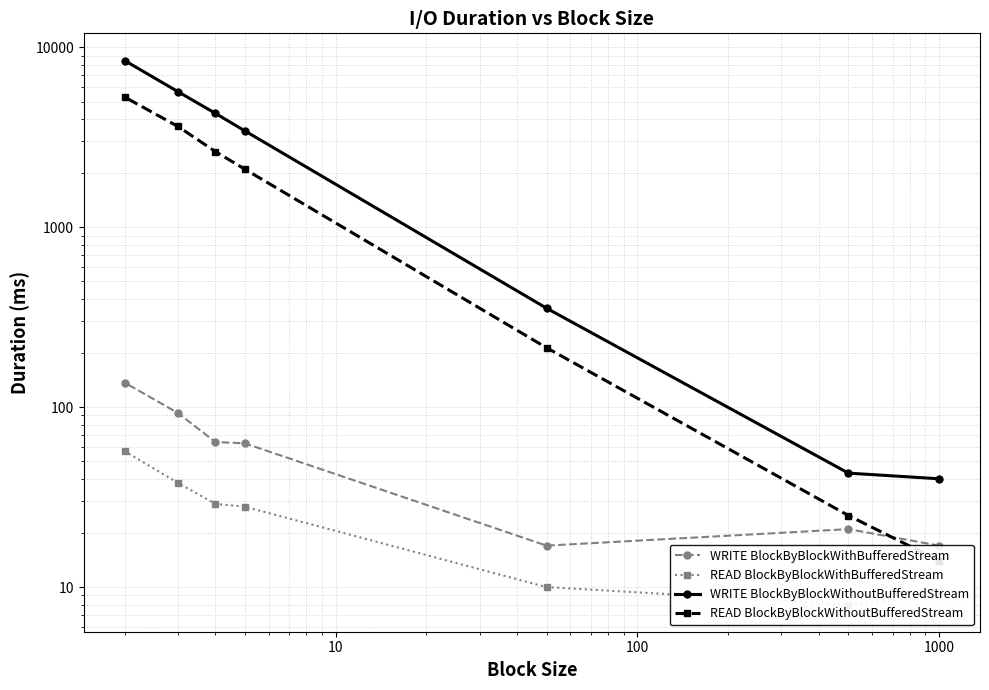

How many data points in READ BlockByBlockWithBufferedStream are above 28?

3